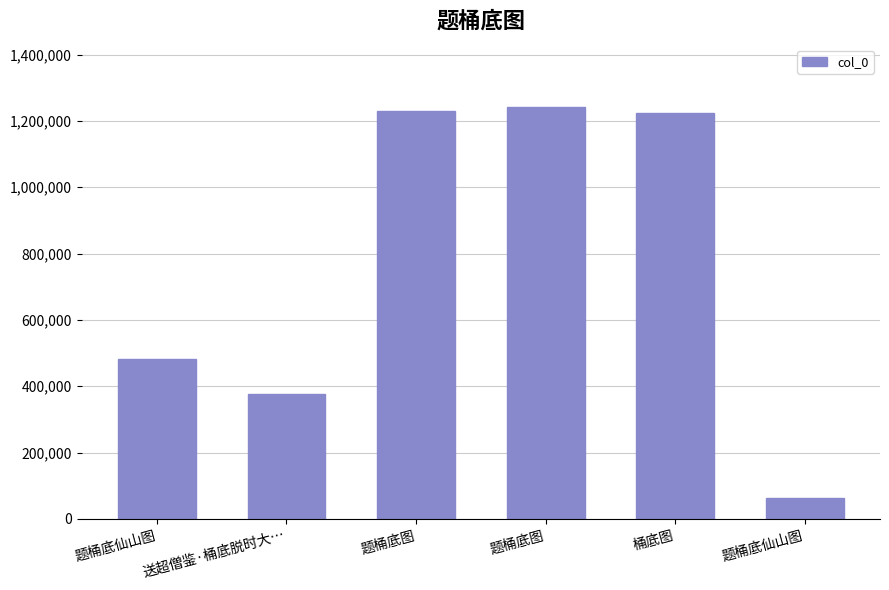

What is the sum of all values?

4618476